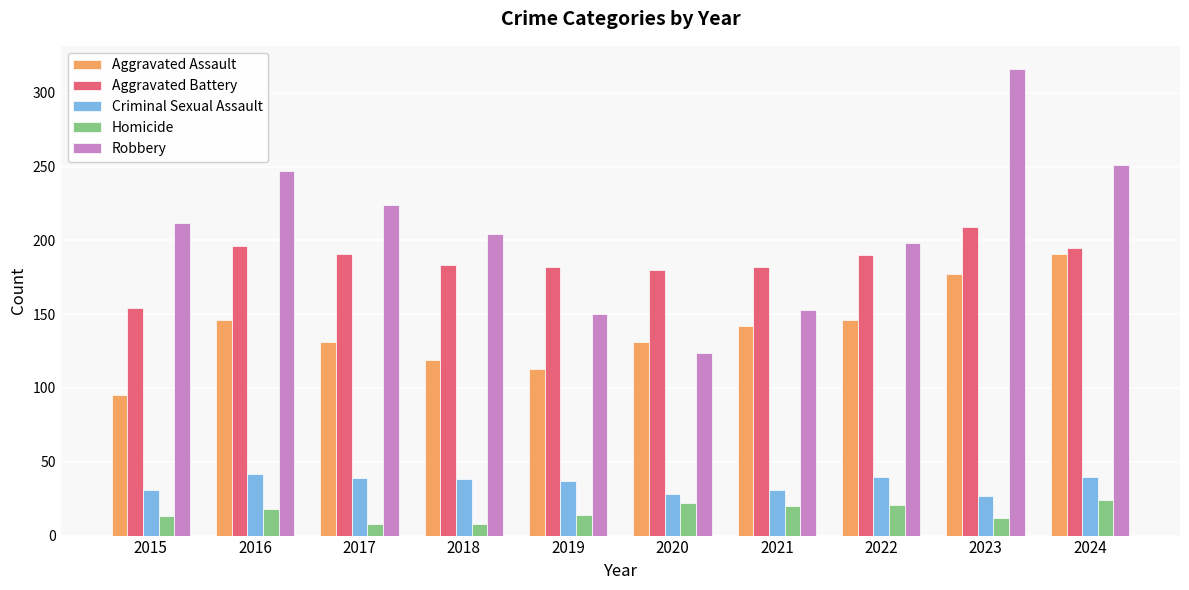

Which series changed the most between 2015 and 2024?

Aggravated Assault